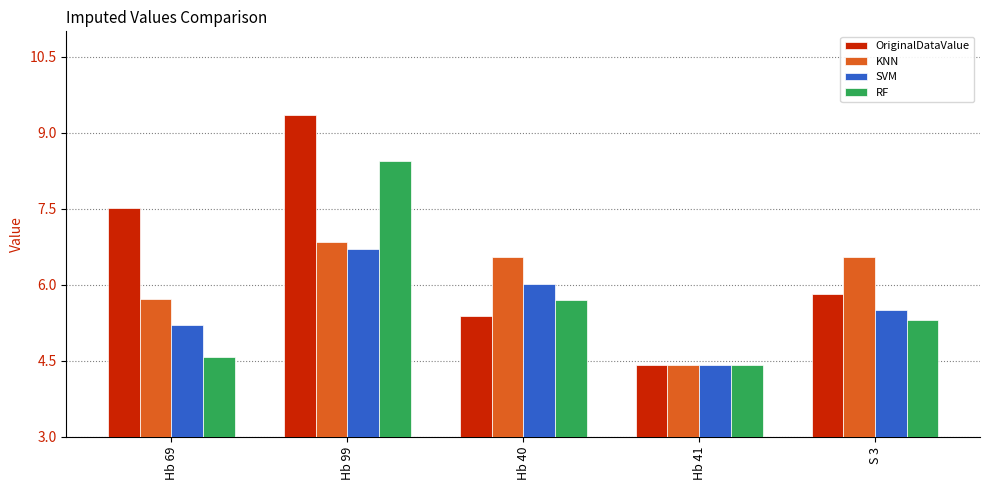

True or false: SVM has a value of 6.0 at Hb 40.

True